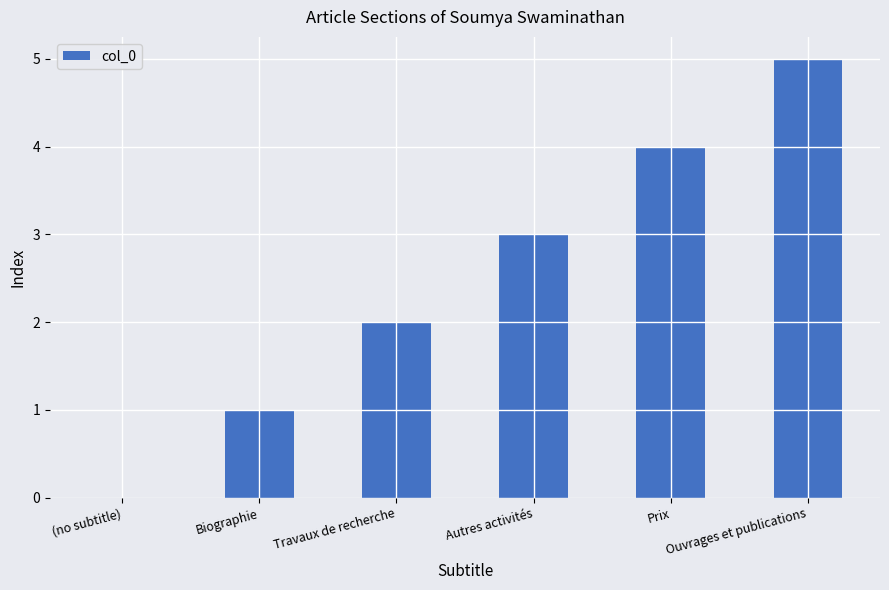

Does the chart contain stacked bars?

No